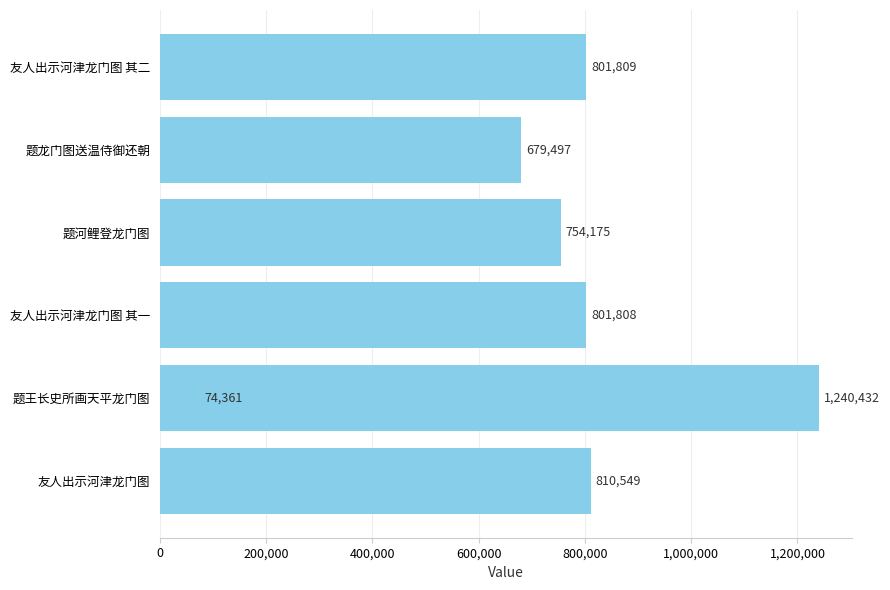

What is the sum of the values at 800,000 and 400,000?

2042240